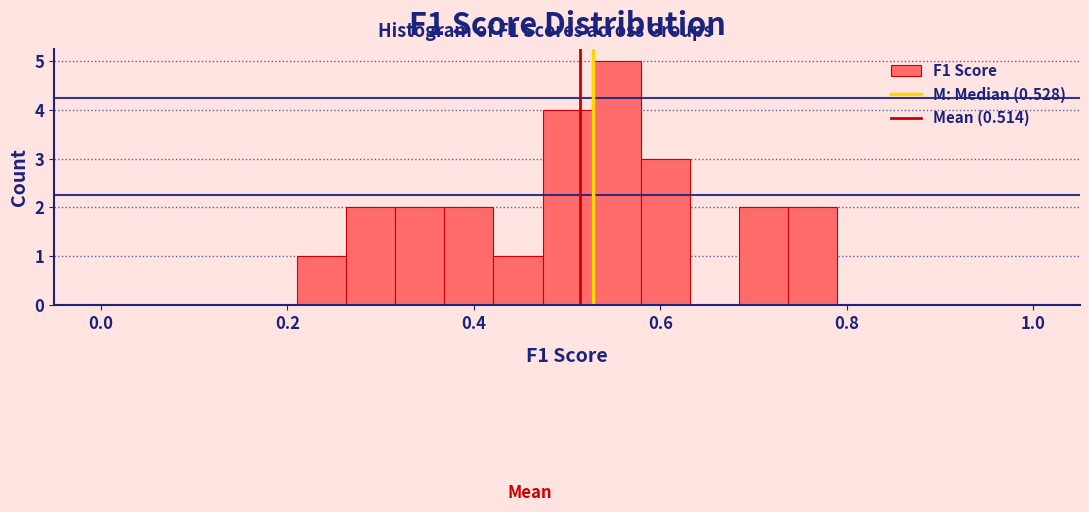

Read against the x-axis, roughly where is the centre of the tallest bar?

0.56